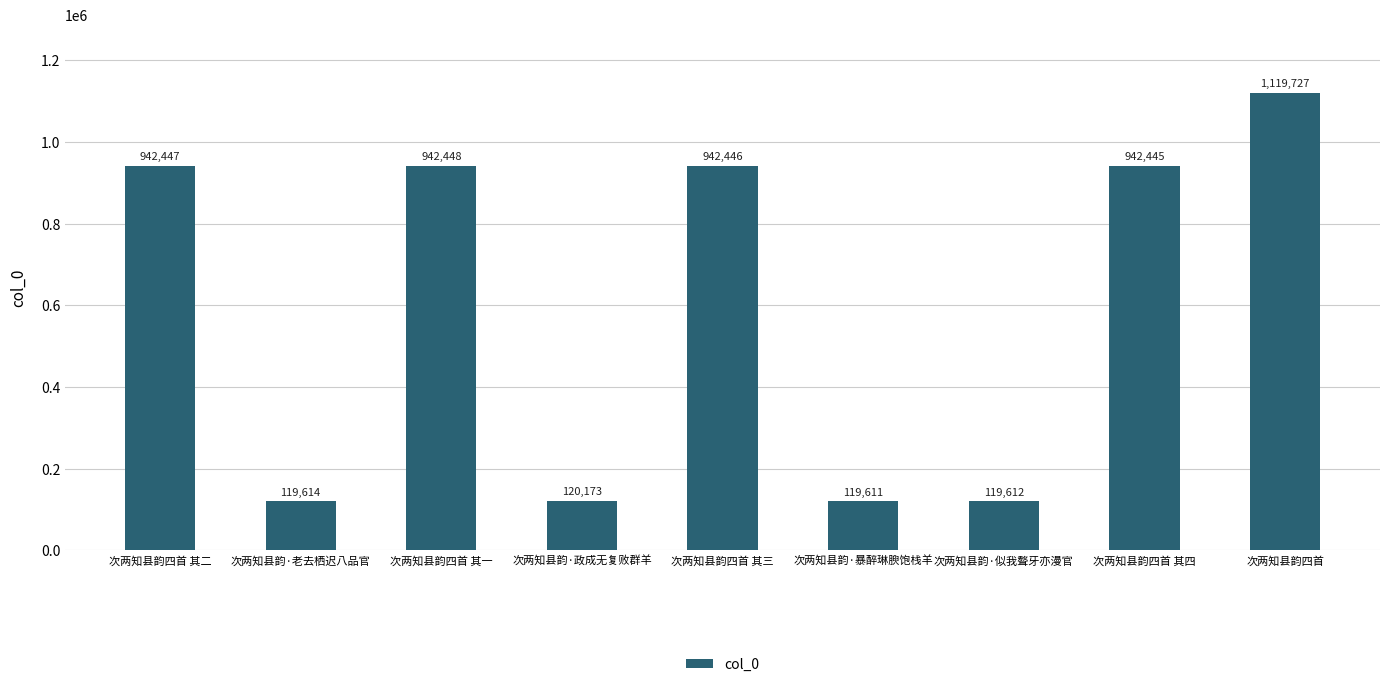

Which has a higher value, 次两知县韵·政成无复败群羊 or 次两知县韵四首 其四?

次两知县韵四首 其四